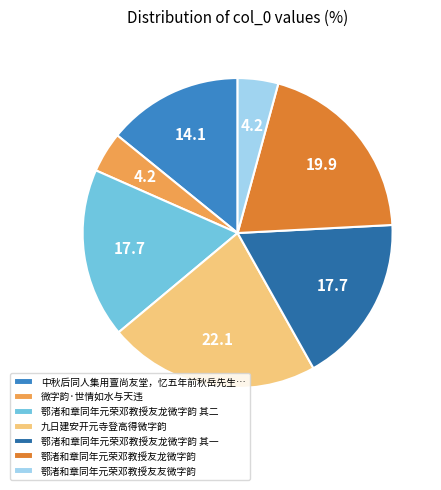

Does any single category account for the majority?

No